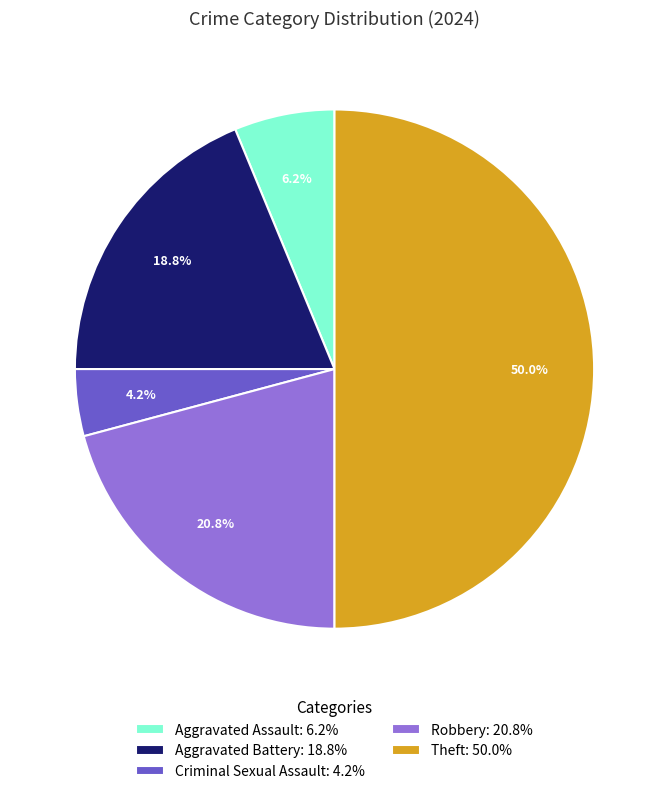

To the nearest percent, what is the difference between the Criminal Sexual Assault and Aggravated Assault slice percentages?

2%